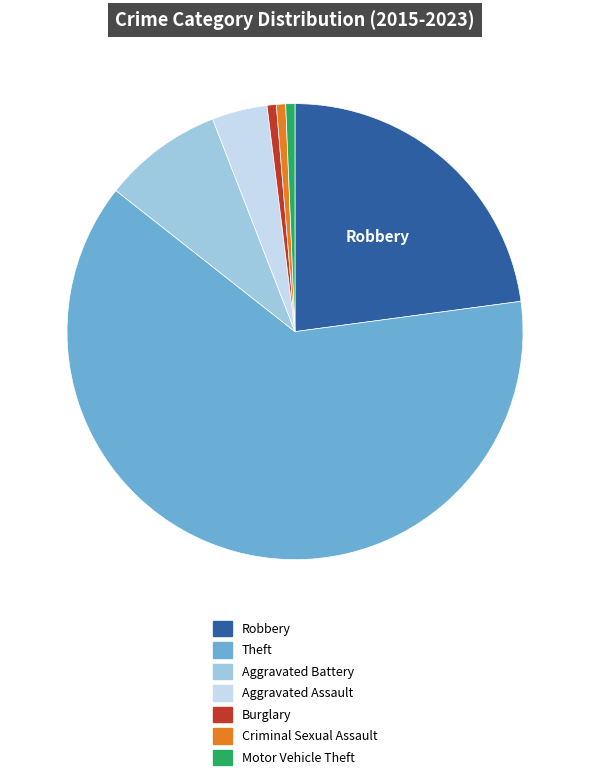

True or false: Aggravated Assault accounts for 4% of the total.

True